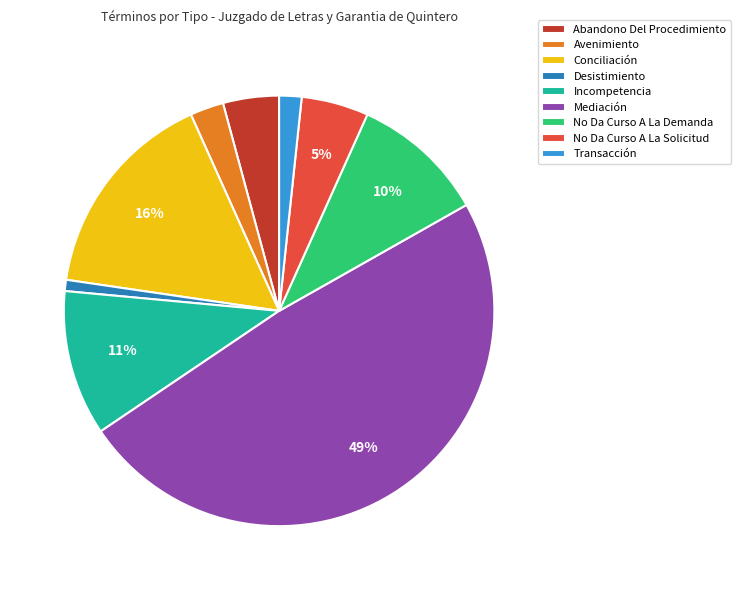

Do No Da Curso A La Solicitud and Mediación together represent more than half of the pie?

Yes